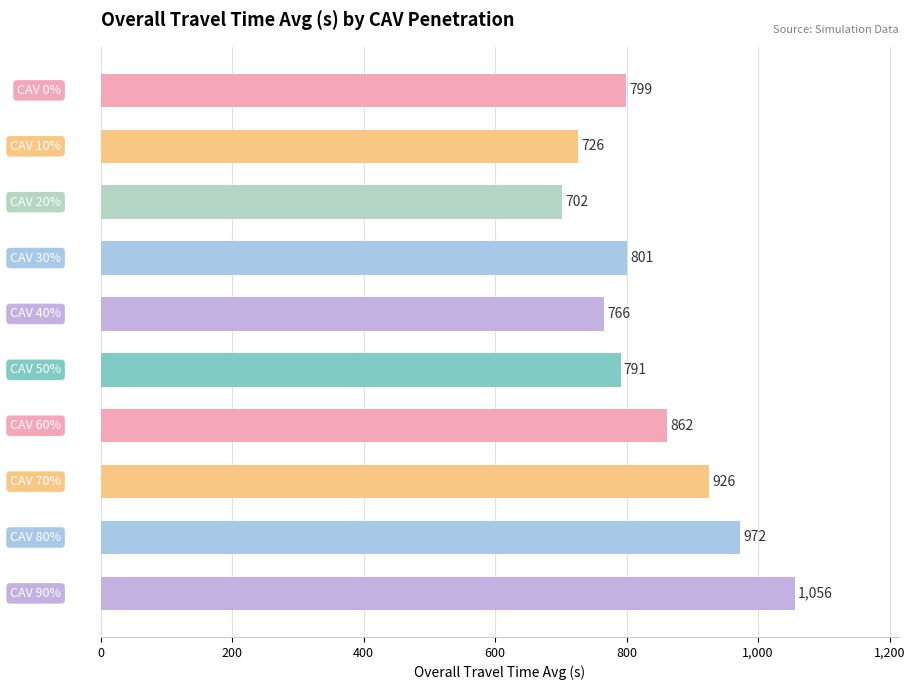

What is the value of the 1st bar from the top?

799.0